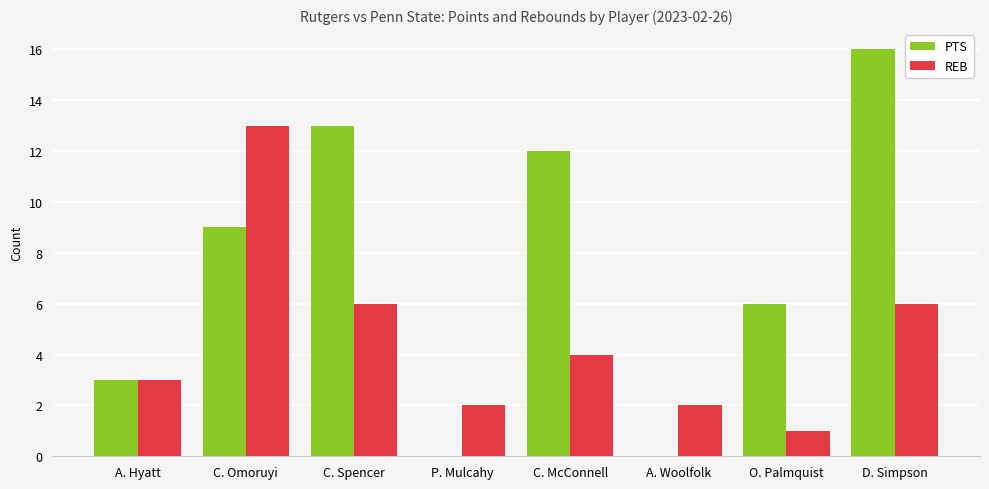

True or false: PTS has a value of 27 at D. Simpson.

False